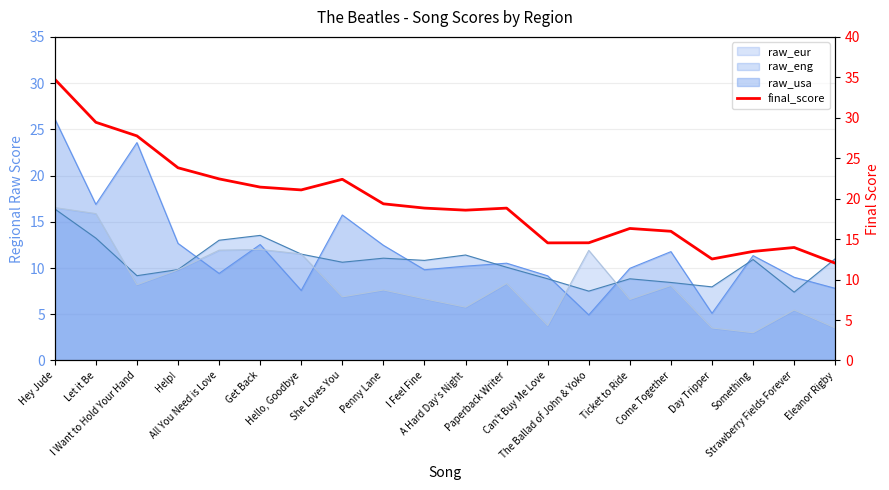

How many lines are shown in the chart?

1